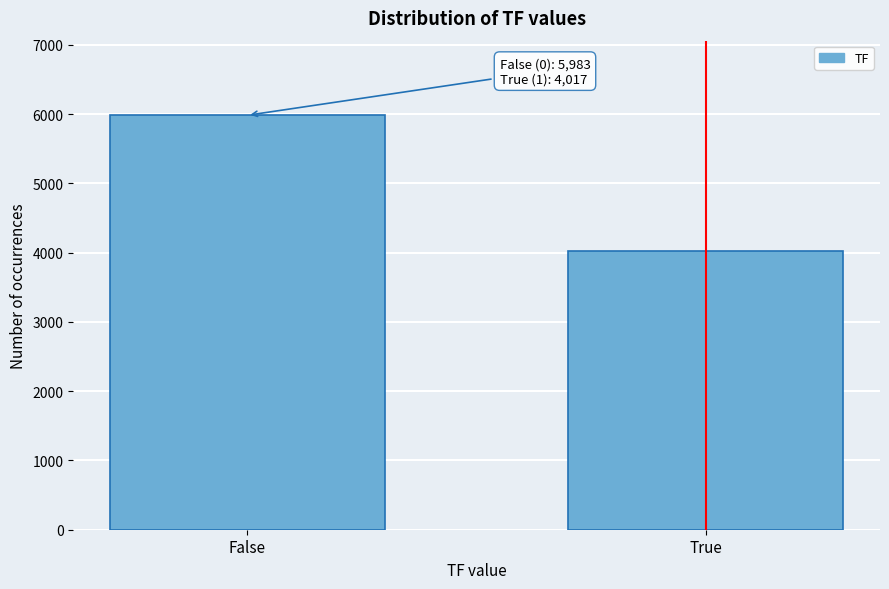

Reading left to right, transcribe all the data shown in this chart.

False=5983	True=4017